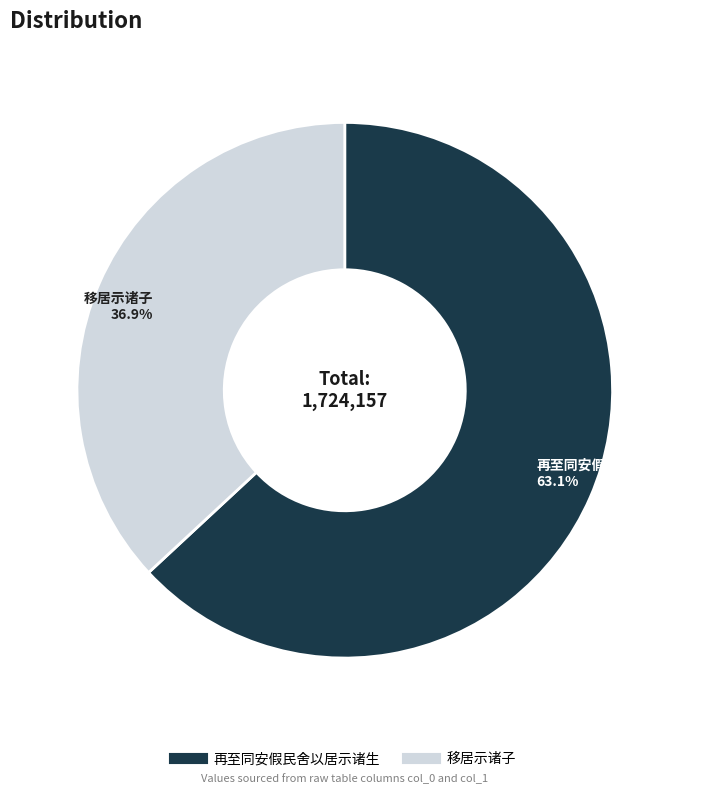

What portion of the pie excludes 再至同安假民舍以居示诸生?

36.9%